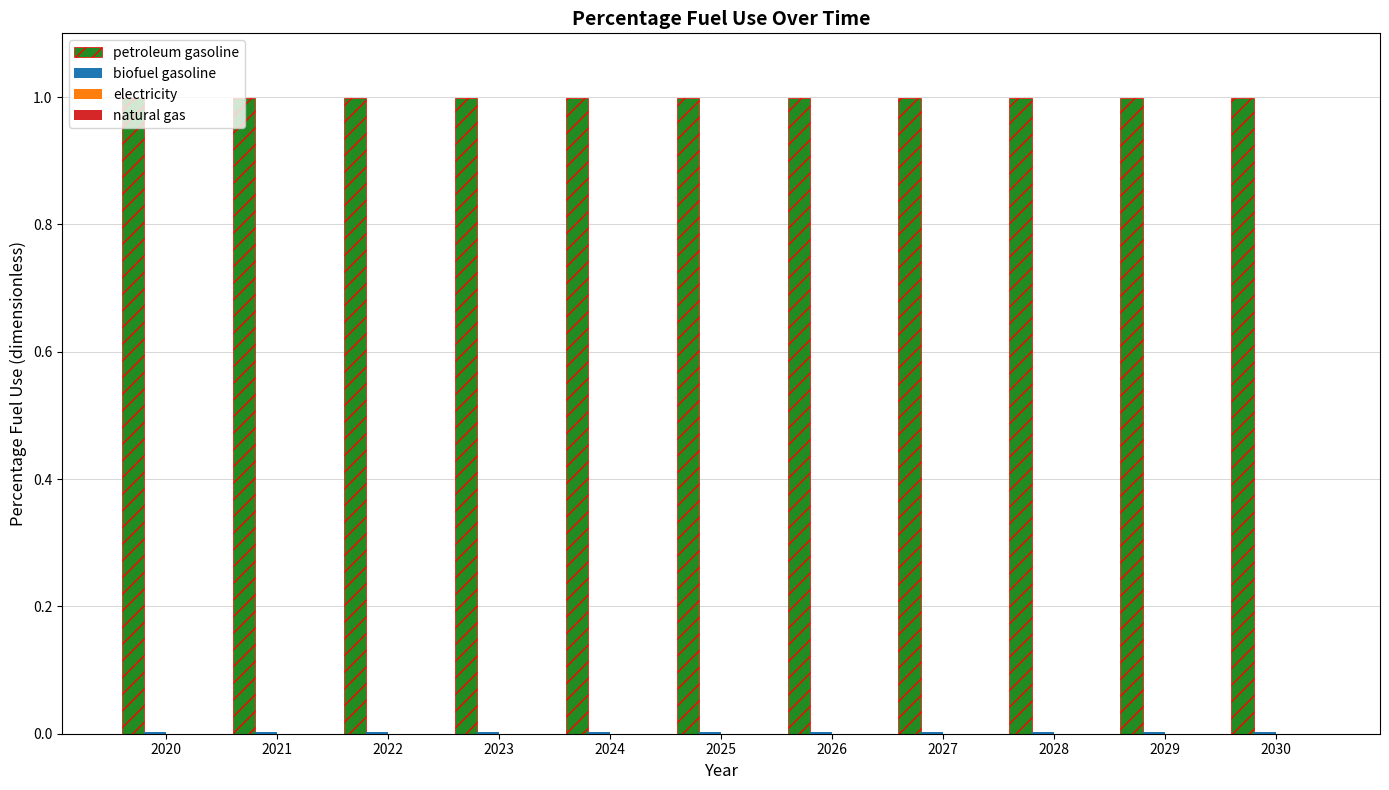

Which series has the largest total across all categories?

petroleum gasoline